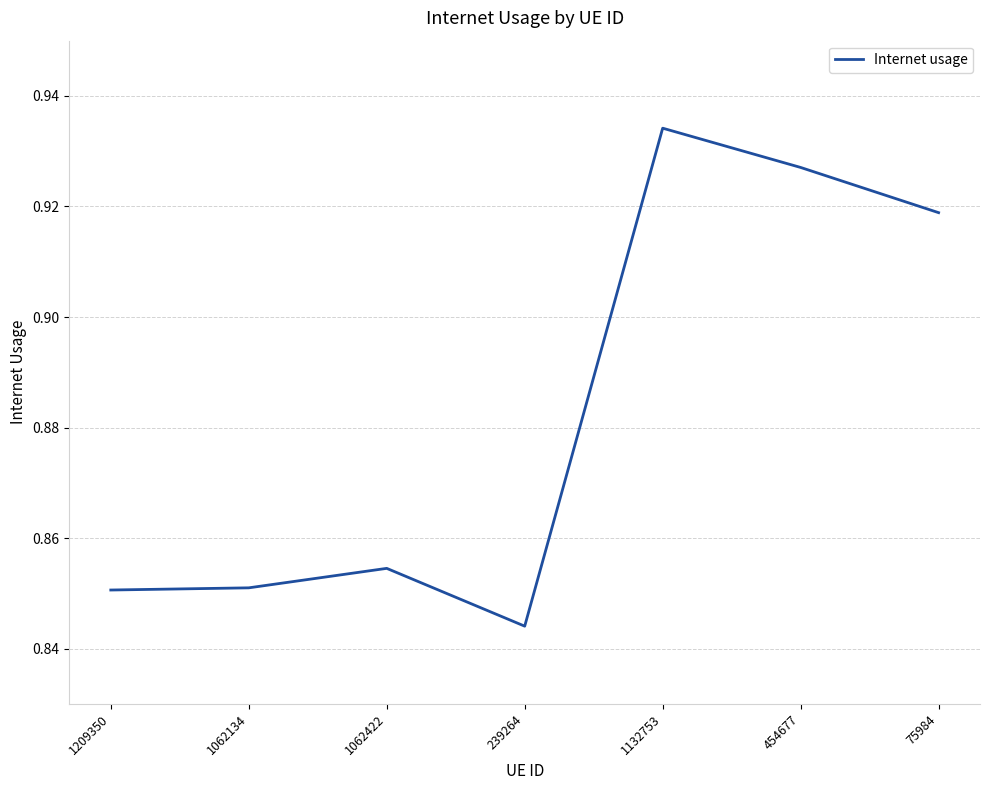

Count the number of data series in this chart.

1